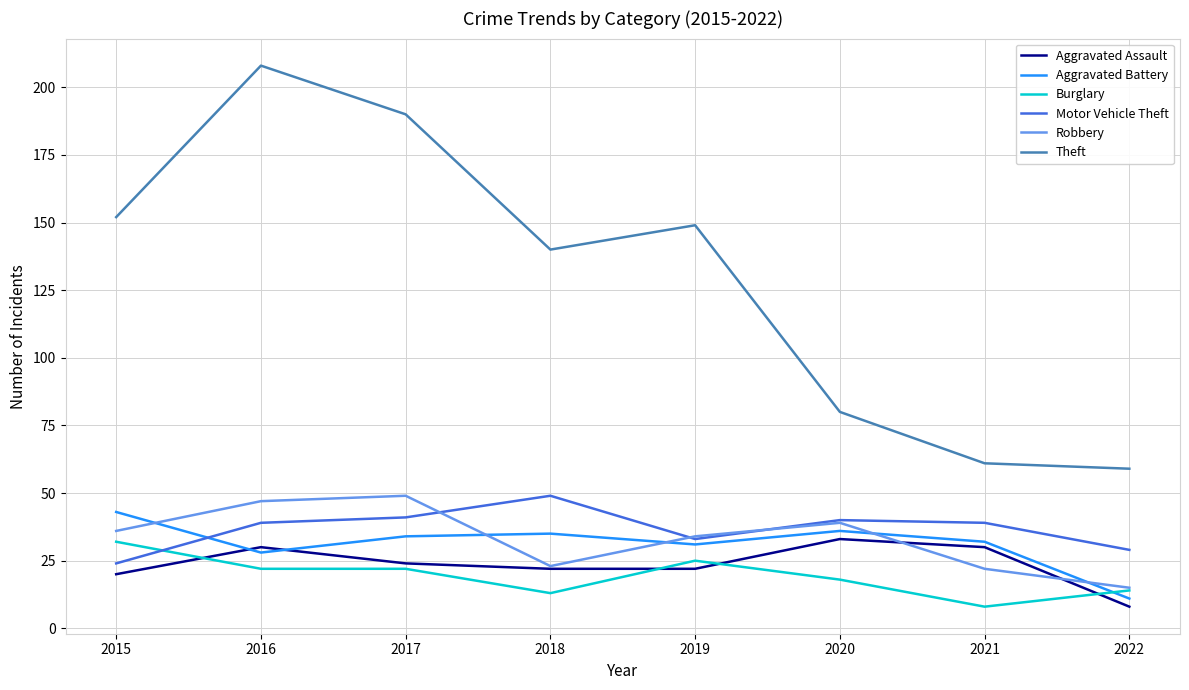

Which series has the largest total across all categories?

Theft